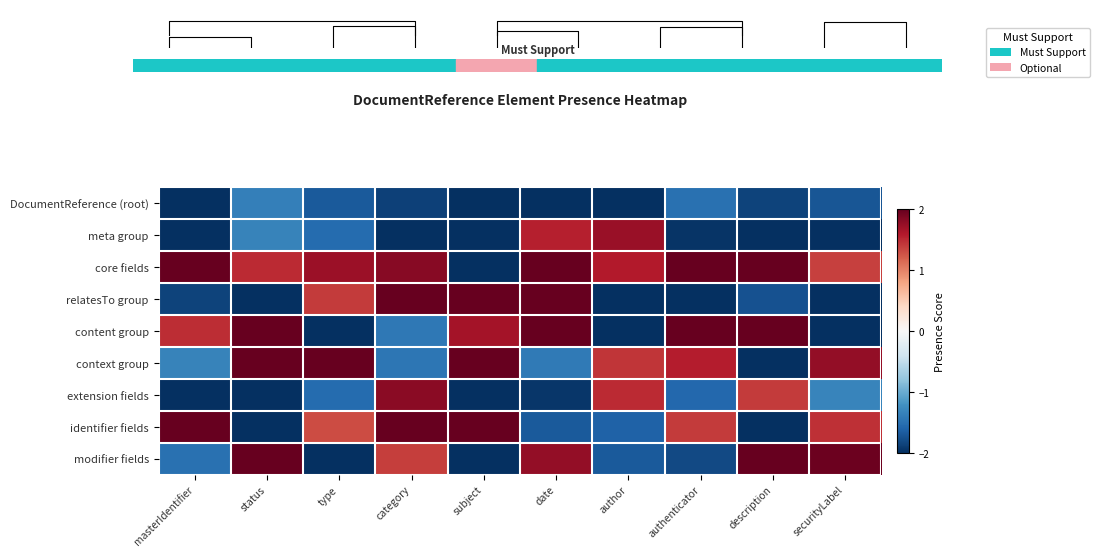

Which series has the largest range (max minus min)?

context group